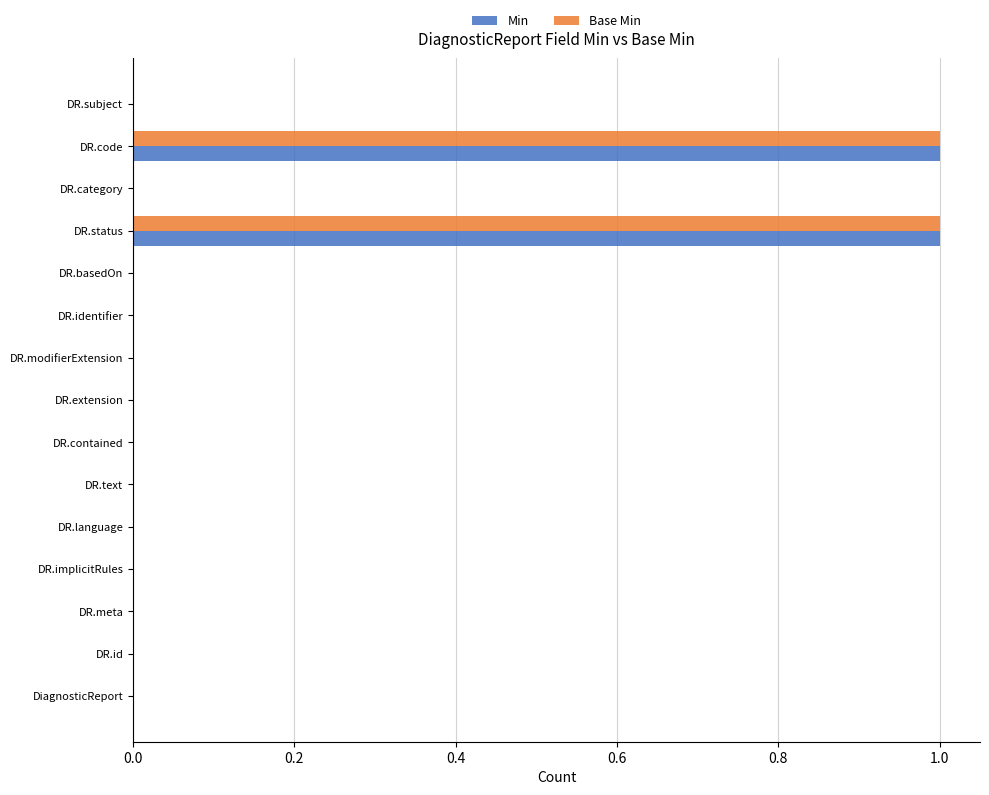

Is it true that Base Min equals 1 at DR.contained?

False